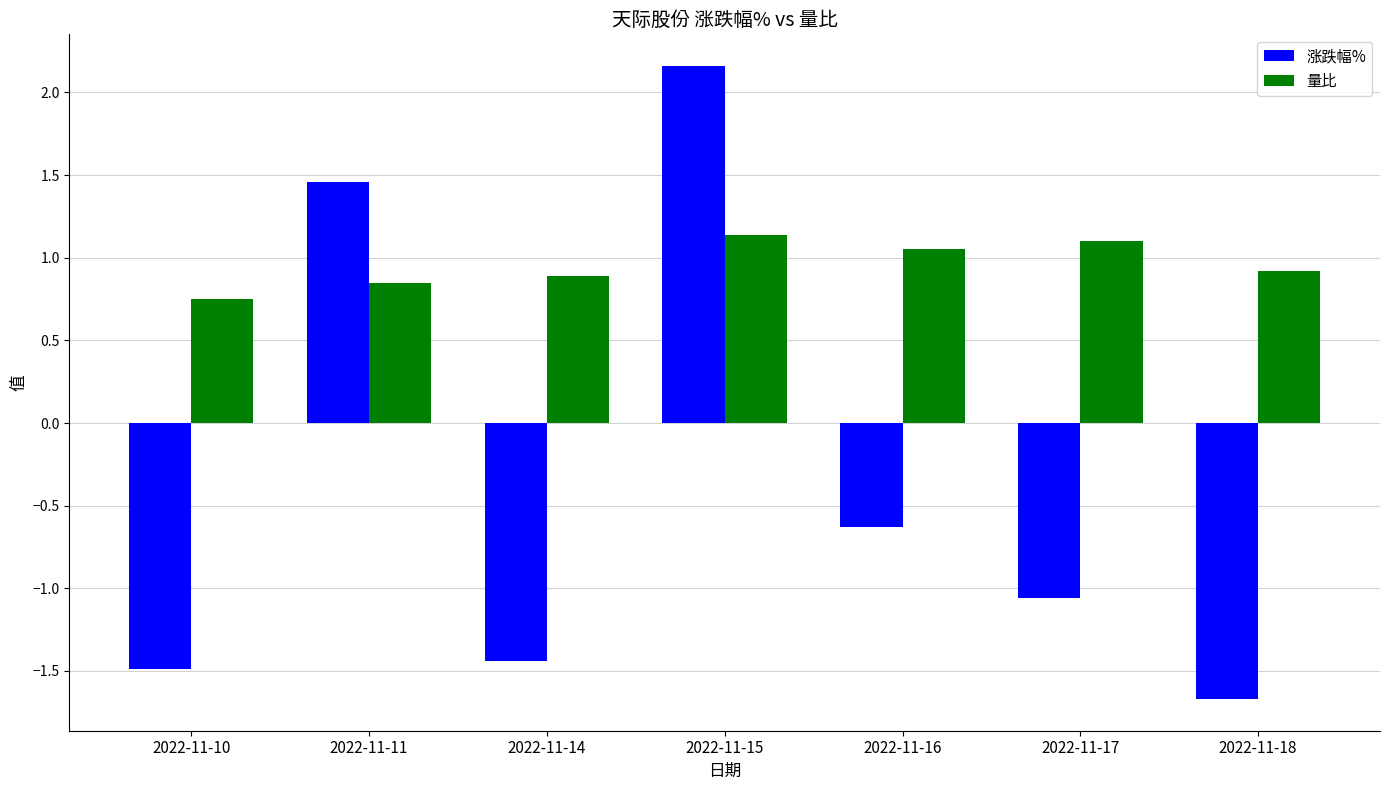

How many bars are there in total?

14